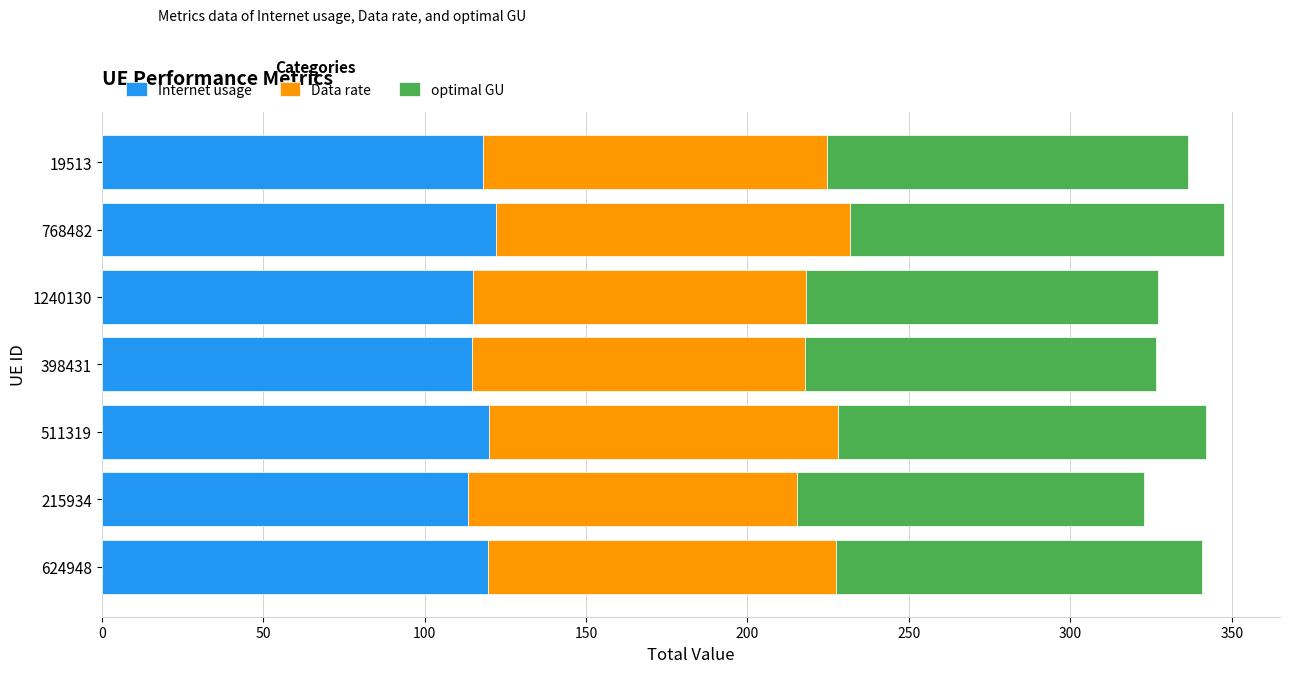

What is the sum of all Internet usage values?

823.2